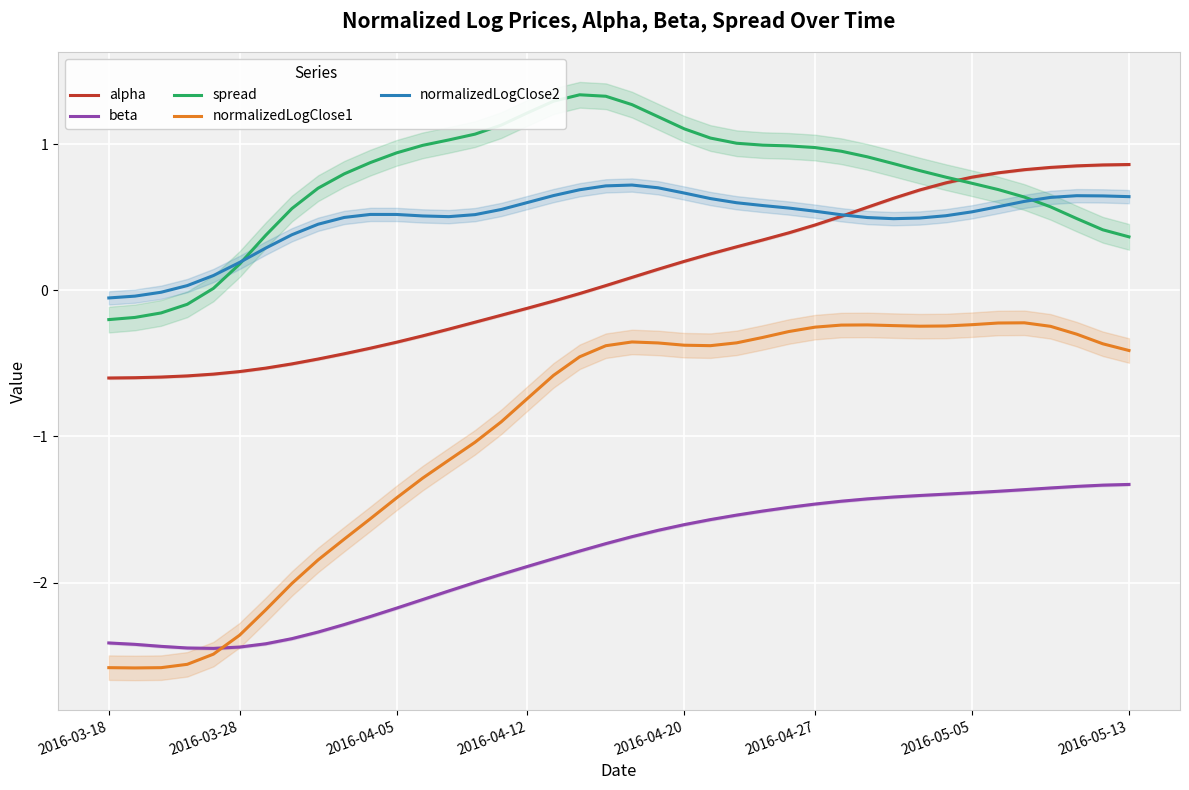

What is the label of the 40th point from the right?

2016-03-18